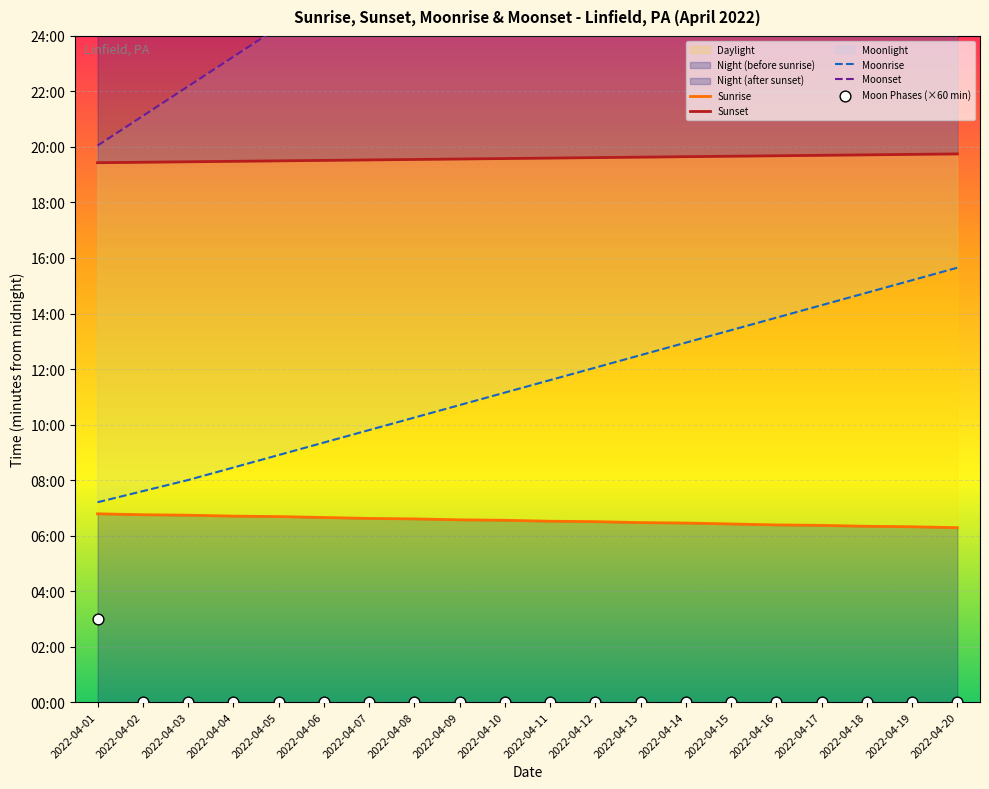

Which series contains the highest Y value?

Moonset